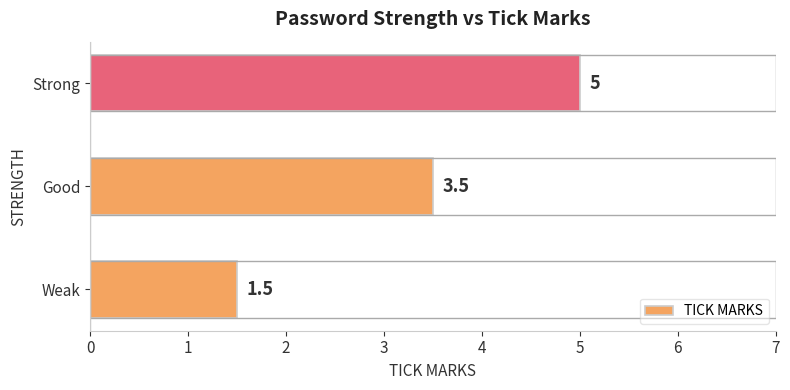

What is the maximum value shown in the chart?

5.0